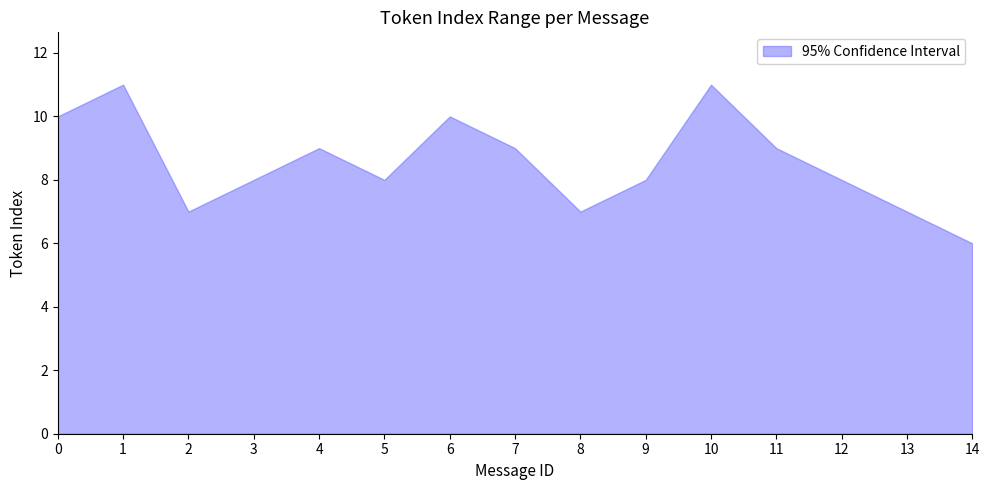

Which category has the lowest value in the upper series?

14